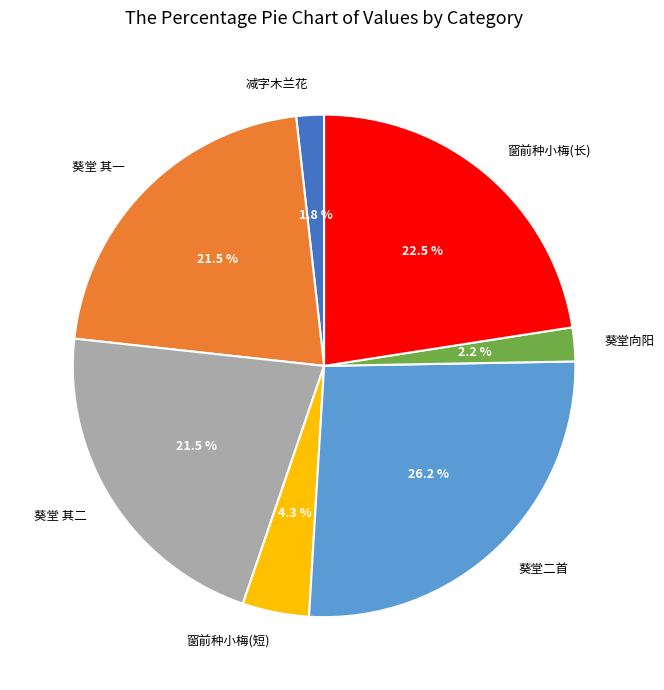

What is the largest slice in the pie chart?

葵堂二首